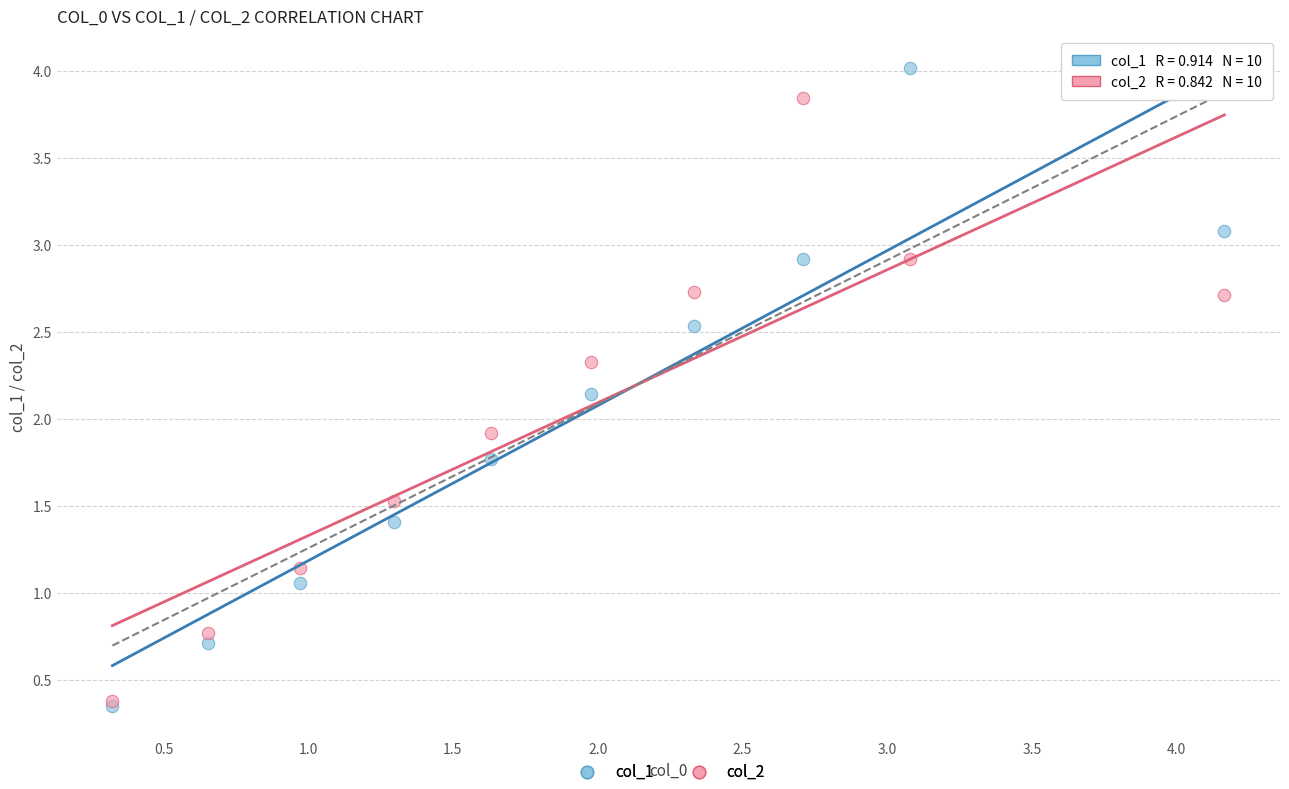

Across all series, what Y value is closest to 2?

1.9